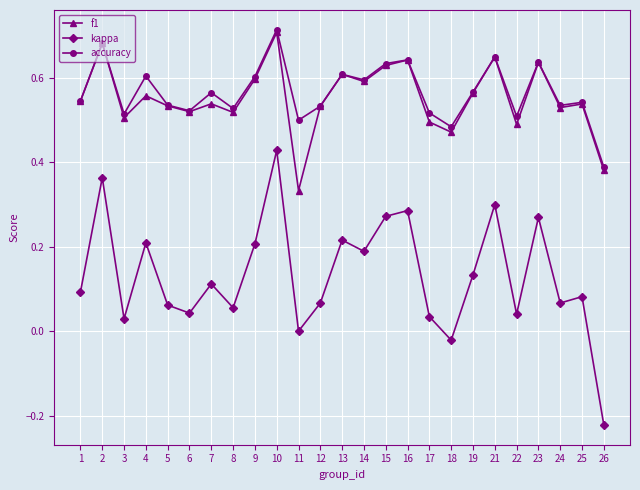

Between 2 and 13, which series saw the biggest shift?

kappa